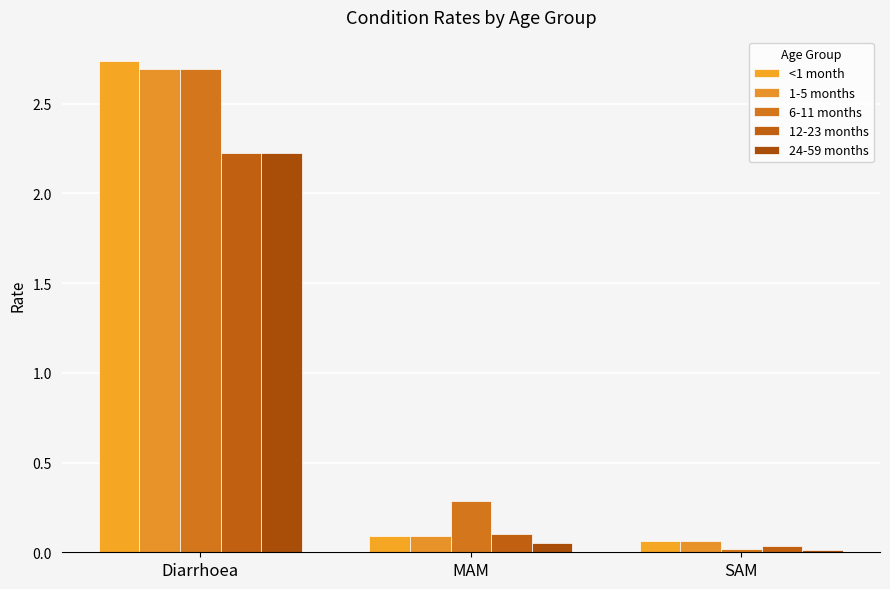

List the series in order of their peak value, highest first.

<1 month, 1-5 months, 6-11 months, 12-23 months, 24-59 months